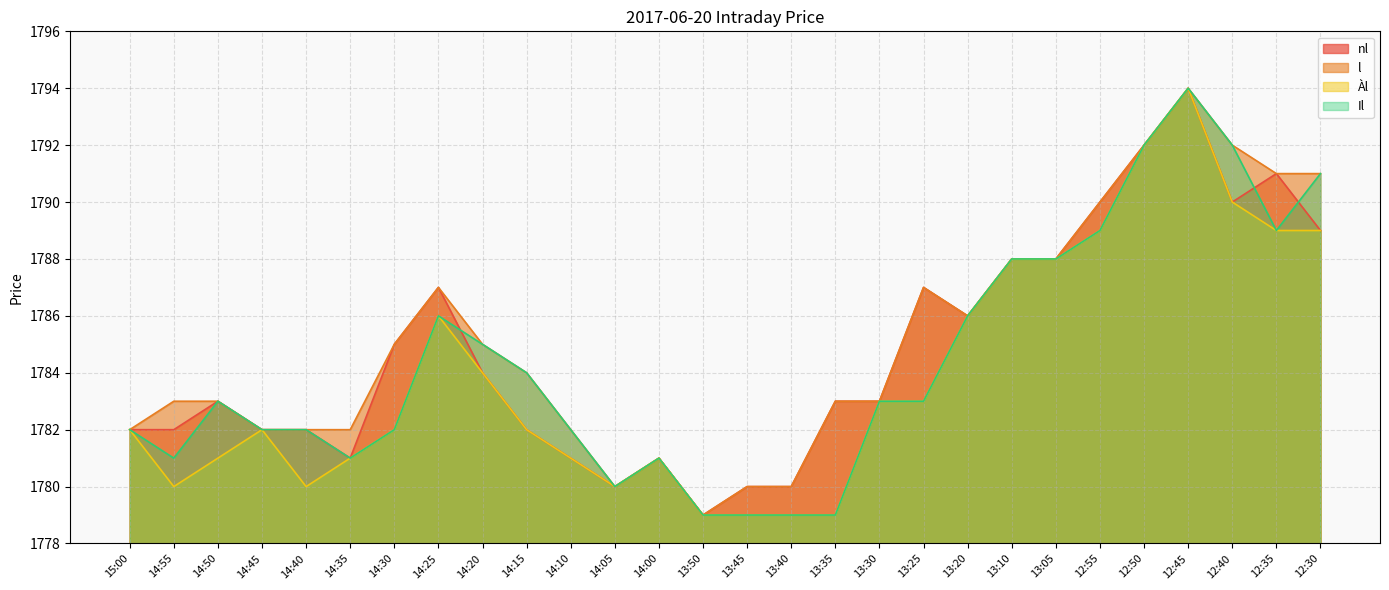

At 14:05, list the series in order from largest to smallest.

nl, l, Àl, Il